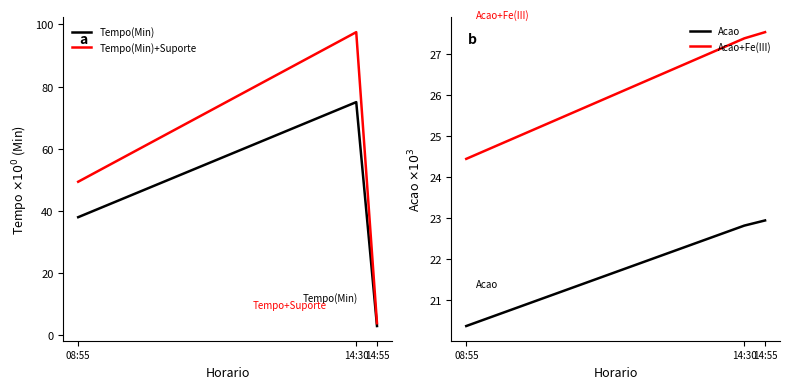

Rank the categories by Acao value from lowest to highest.

08:55, 14:30, 14:55